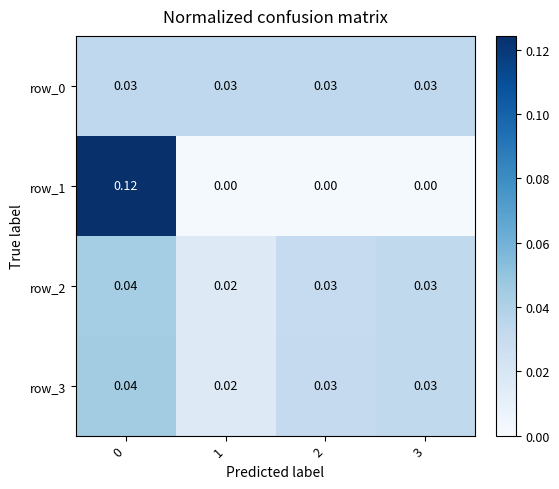

How many series are shown in this chart?

4